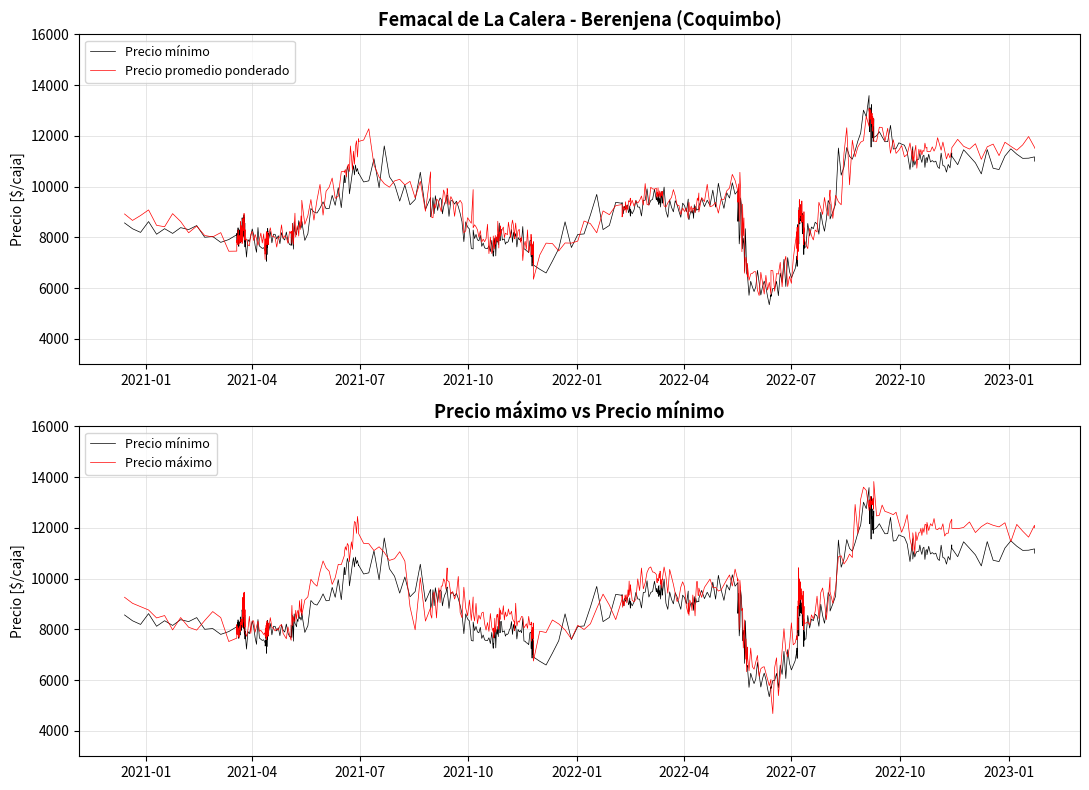

What is the maximum value for Precio promedio ponderado?

13000